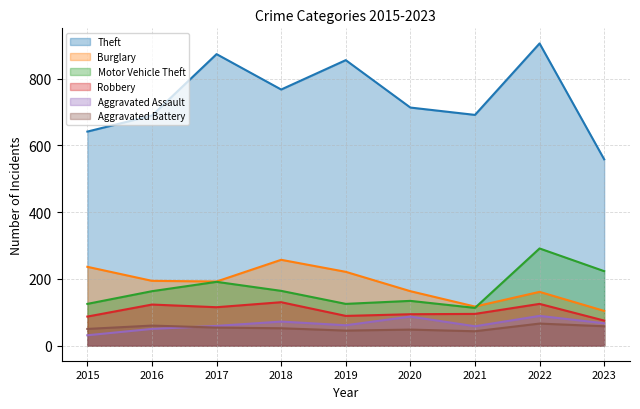

In Aggravated Assault, how many points are higher than both neighbors (excluding endpoints)?

3